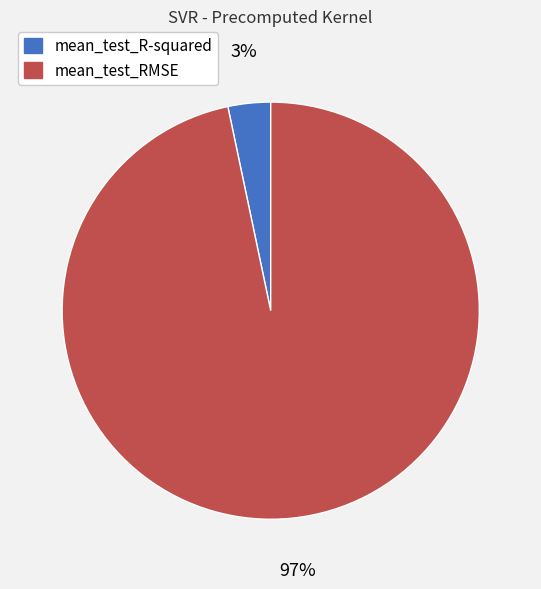

The mean_test_RMSE slice represents 87% of the pie. True or false?

False